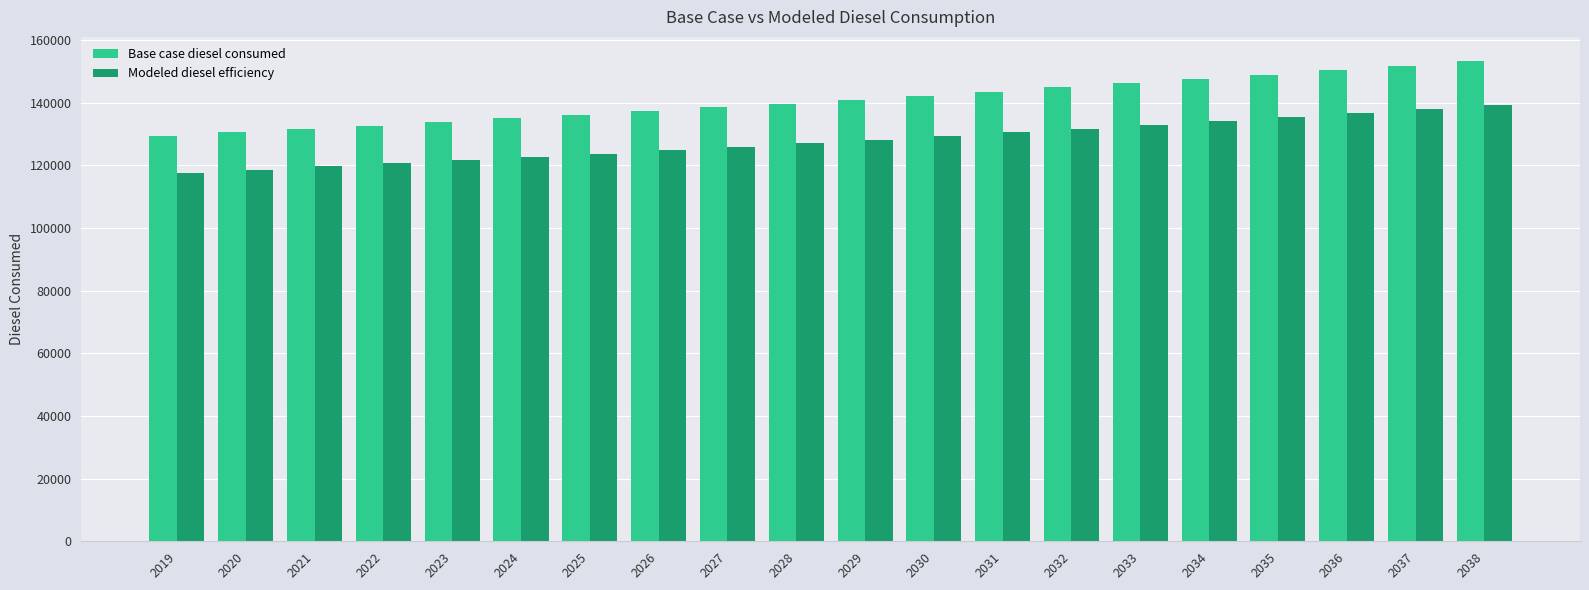

What are all the series names shown in the legend?

Base case diesel consumed, Modeled diesel efficiency